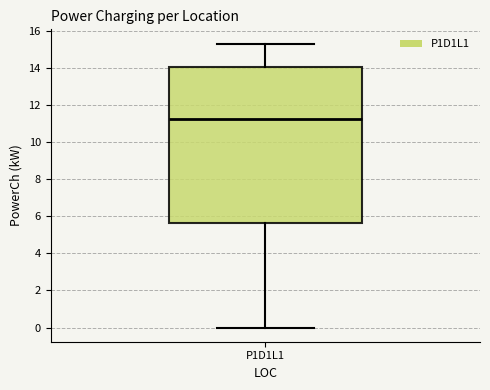

Transcribe this box plot: give where the median line is, the range the box spans, and where the two whiskers end, as read against the y-axis. The values are not printed on the chart, so give them approximately, as read against the axis.

median 11.2, box 5.6 to 14.0, whiskers 0.0 to 15.4